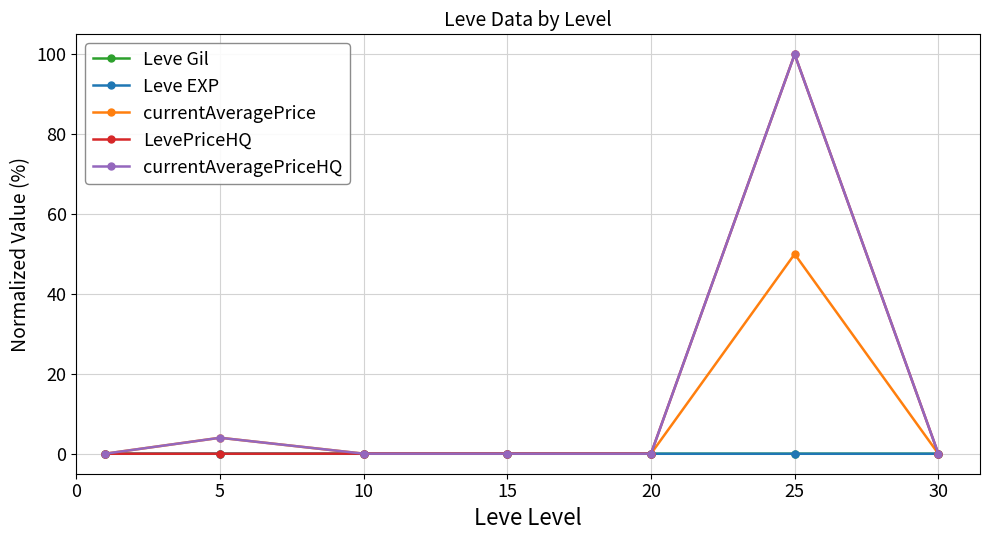

What is the greatest value displayed?

100.0